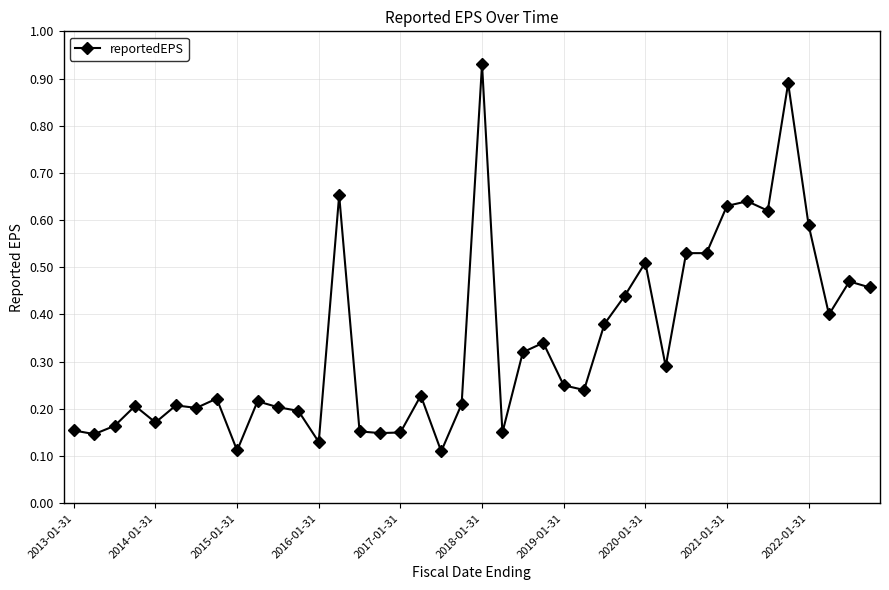

What is the difference between the maximum and second lowest values?

0.8